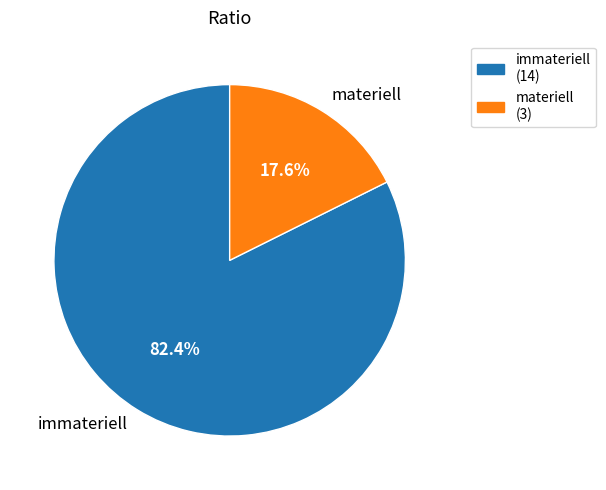

Approximately how many times larger is the value at materiell compared to immateriell?

0.2